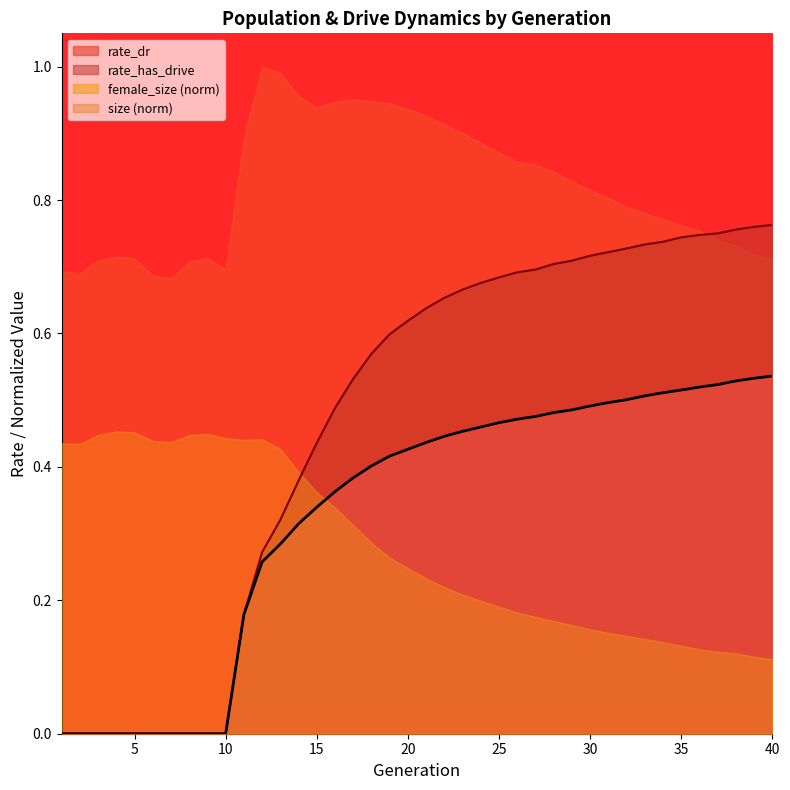

True or false: rate_has_drive and rate_dr cross at least once.

False